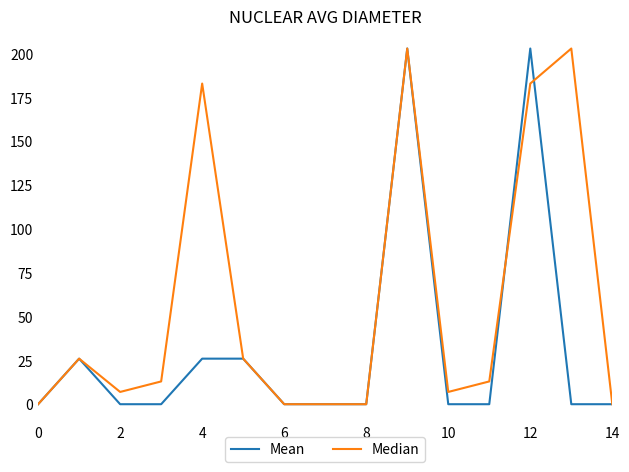

List the series in order of their overall mean, highest first.

Median, Mean